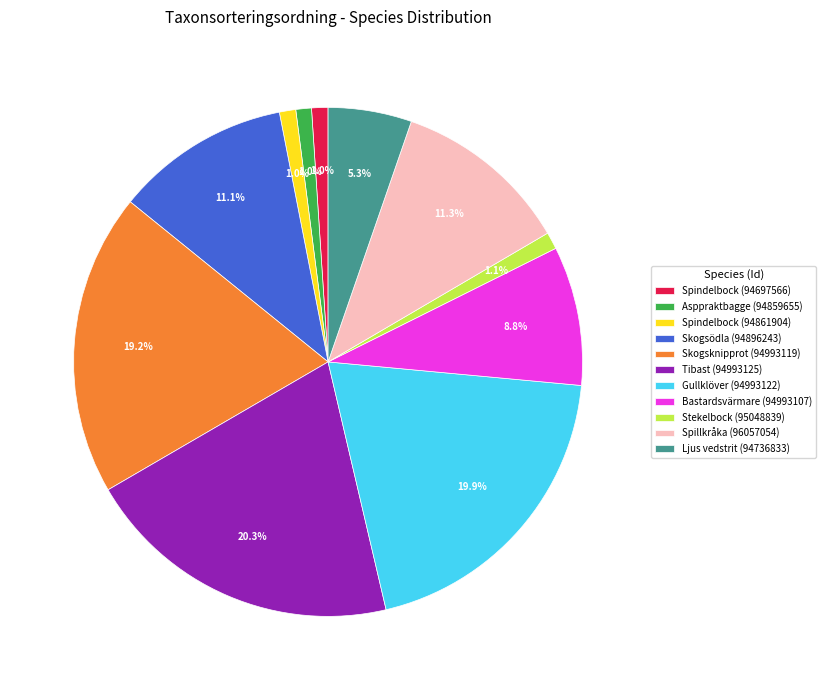

How many segments does this pie chart have?

11